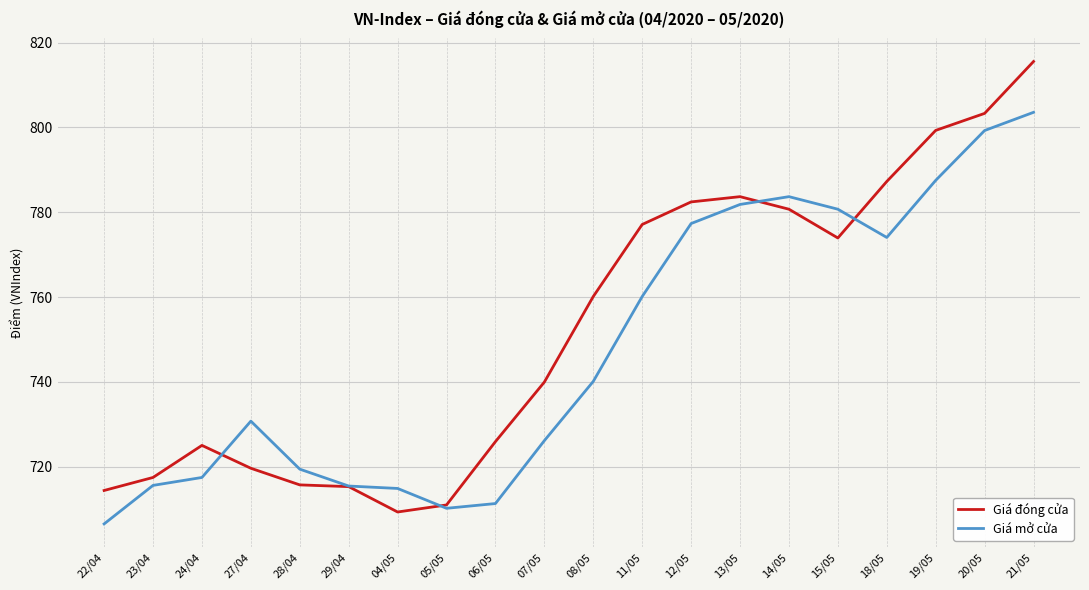

Between 12/05 and 21/05, which series saw the biggest shift?

Giá đóng cửa